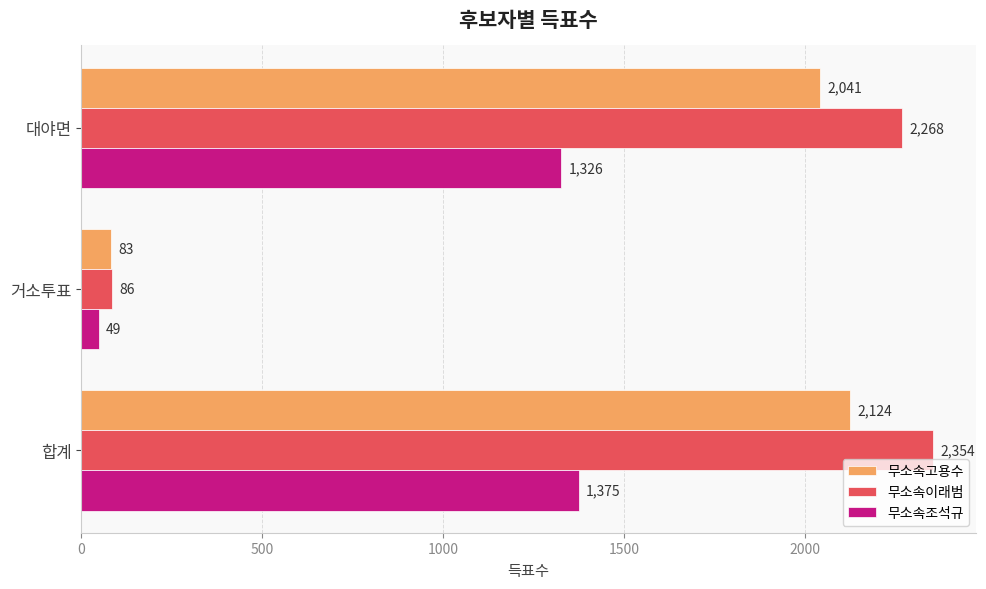

List the series in order of their overall mean, lowest first.

무소속조석규, 무소속고용수, 무소속이래범